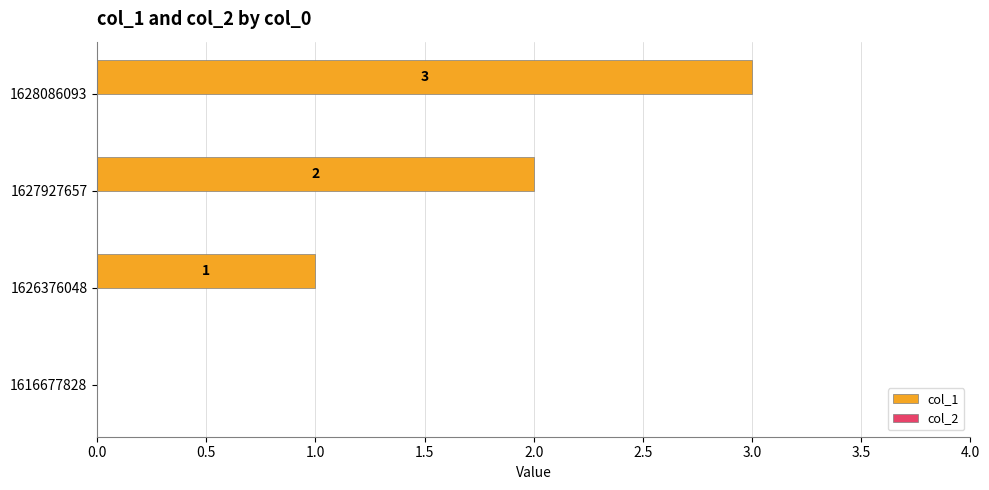

What is the approximate value at 1628086093?

3